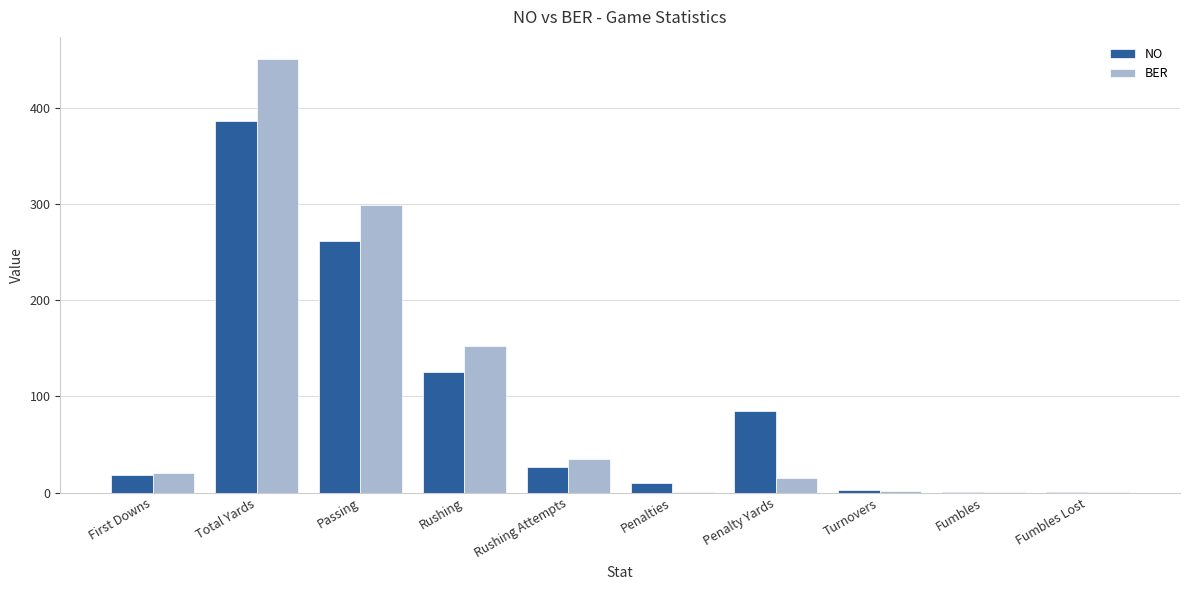

How many categories are shown in the chart?

10